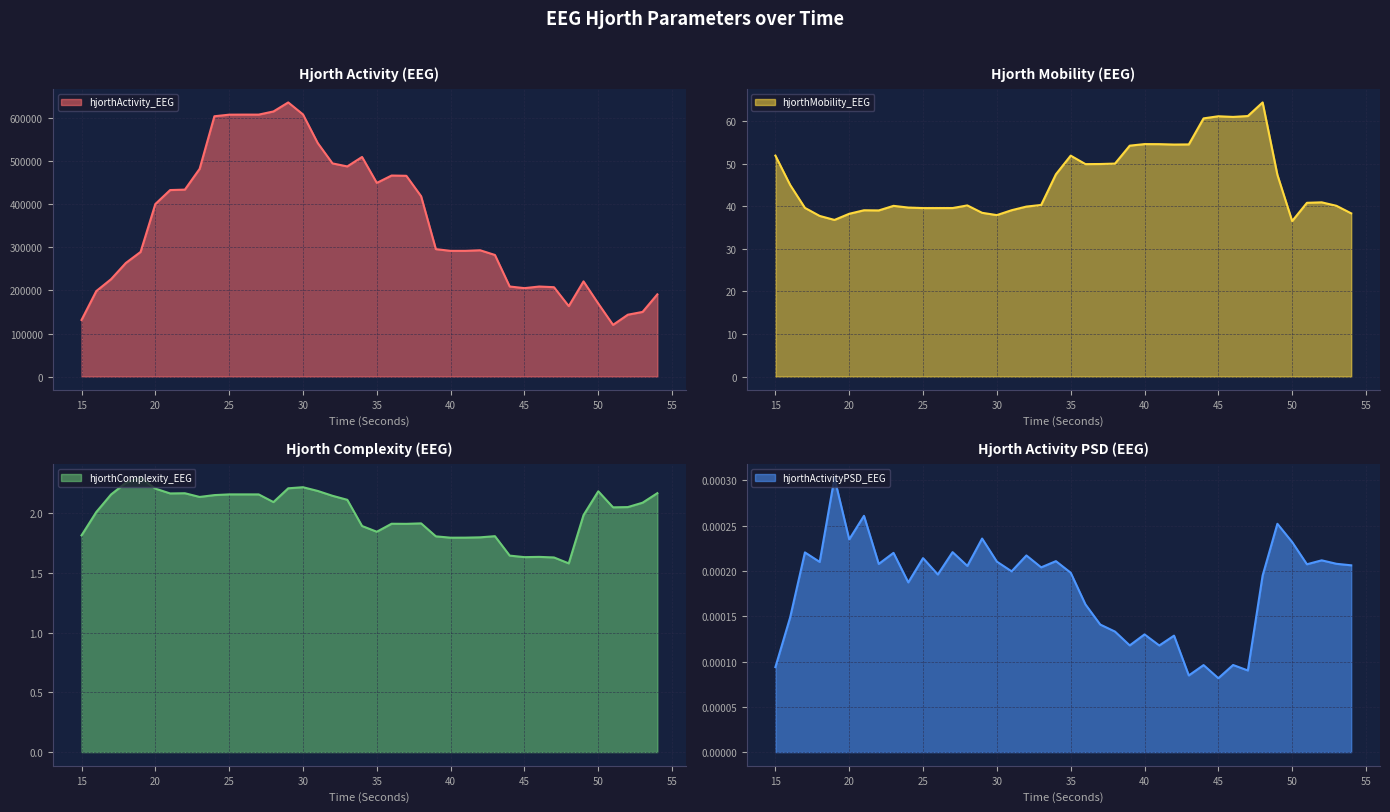

True or false: hjorthComplexity_EEG has more than 1 points higher than both neighbors.

True